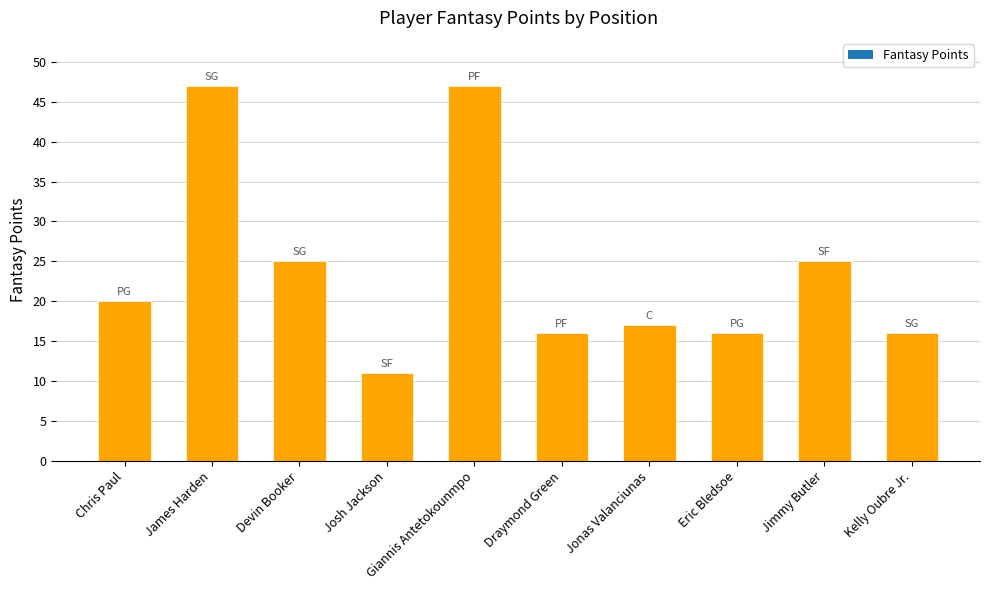

What is the minimum value shown in the chart?

11